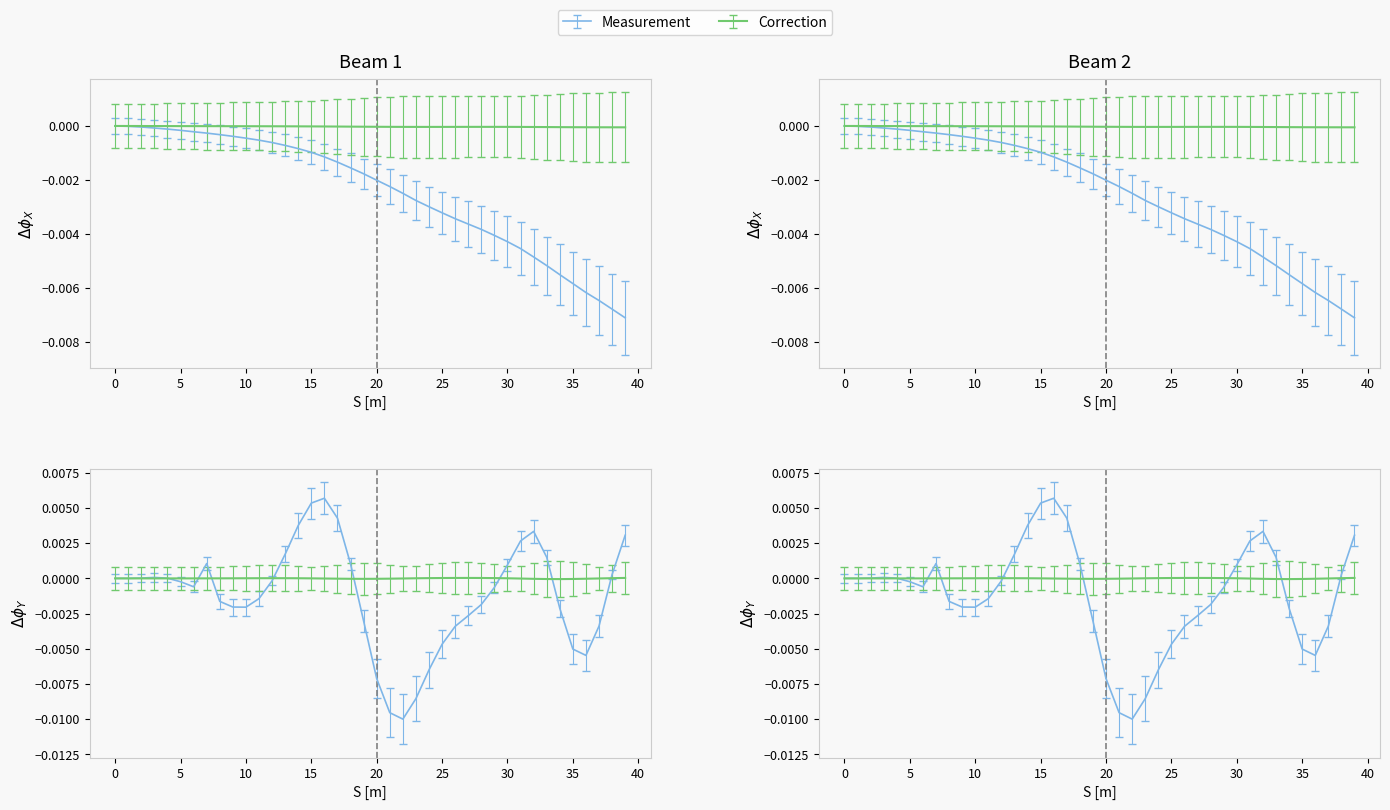

How many data points in altitude are less than 0?

39